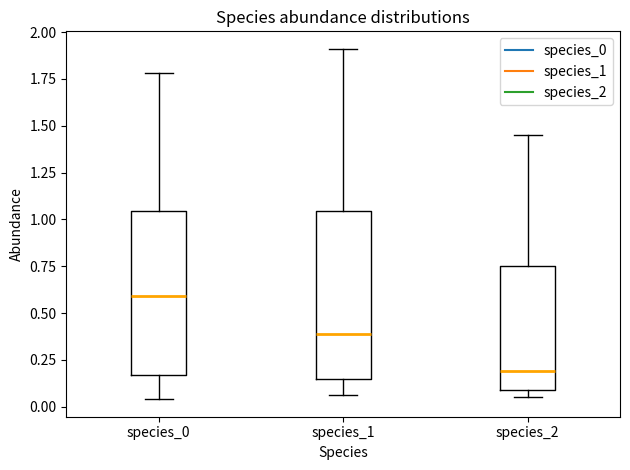

Reading left to right, transcribe this box plot: for each box, give where its median line is, the range the box spans, and where its two whiskers end, as read against the y-axis. The values are not printed on the chart, so give them approximately, as read against the axis.

species_0: median 0.60, box 0.15 to 1.05, whiskers 0.05 to 1.80
species_1: median 0.40, box 0.15 to 1.05, whiskers 0.05 to 1.90
species_2: median 0.20, box 0.10 to 0.75, whiskers 0.05 to 1.45